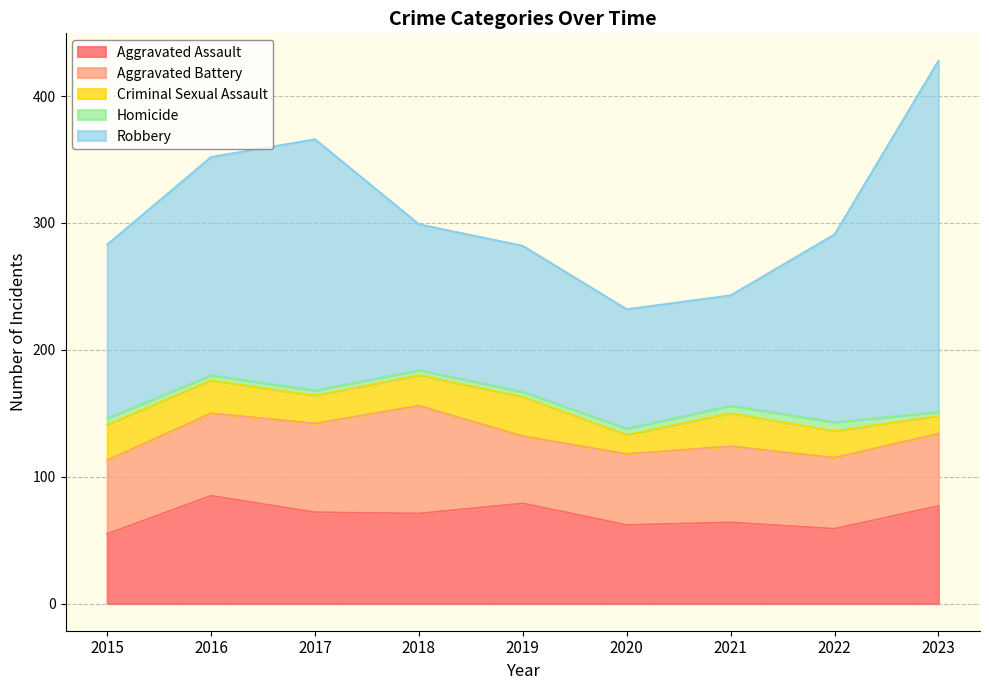

How many categories are shown in the chart?

9